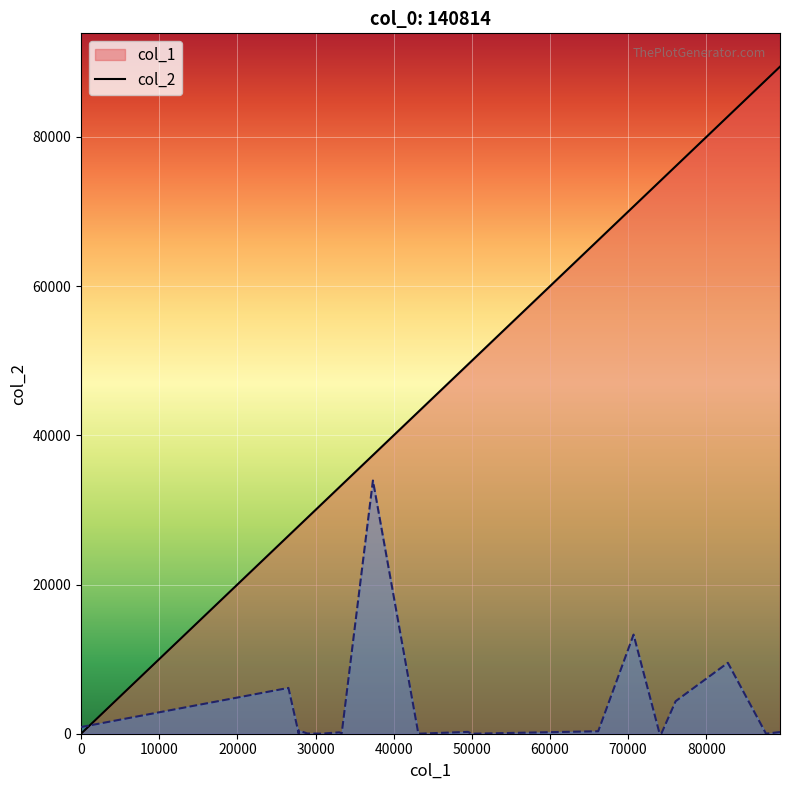

Which has a higher value, 87632 or 70689?

87632